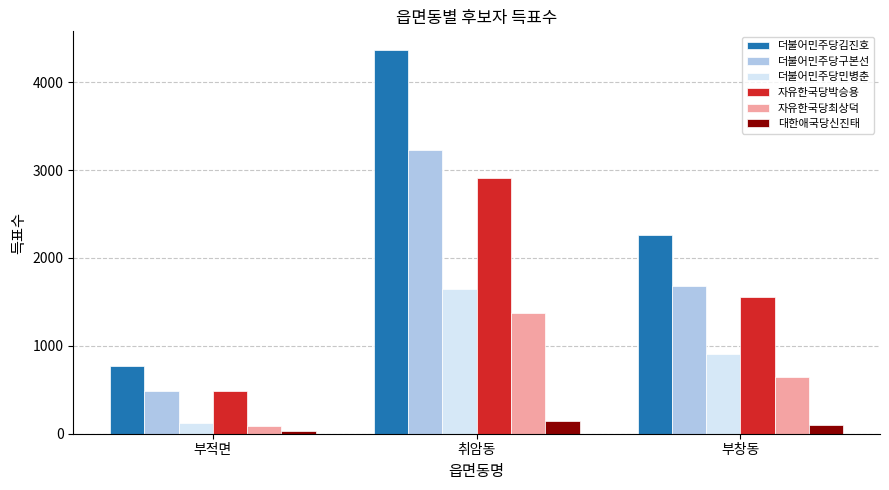

True or false: 자유한국당최상덕 has a value of 602 at 취암동.

False